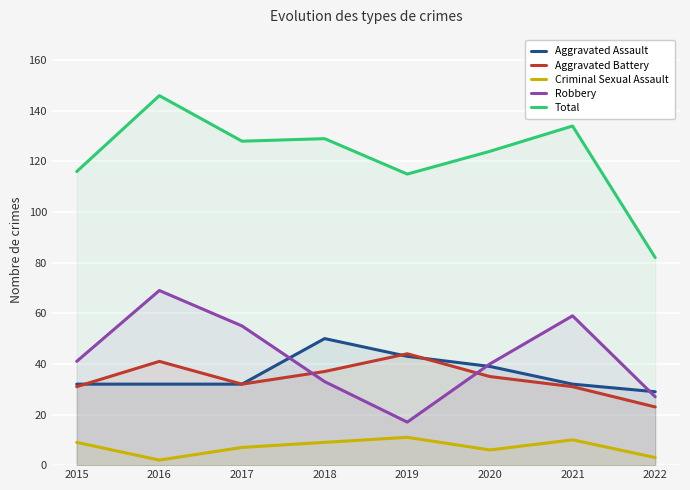

How many series are shown in this chart?

5